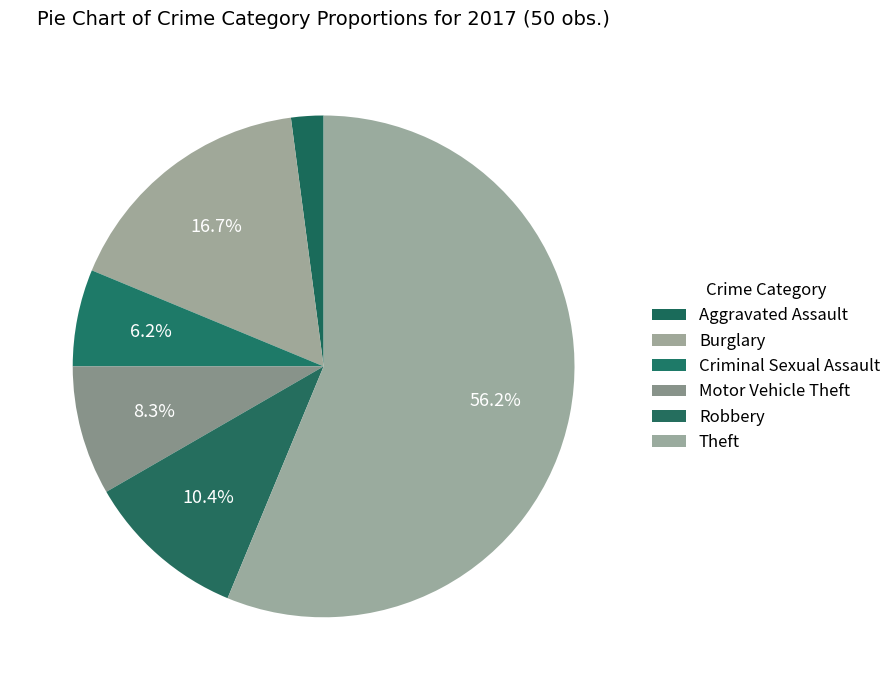

Count the number of slices in the pie.

6